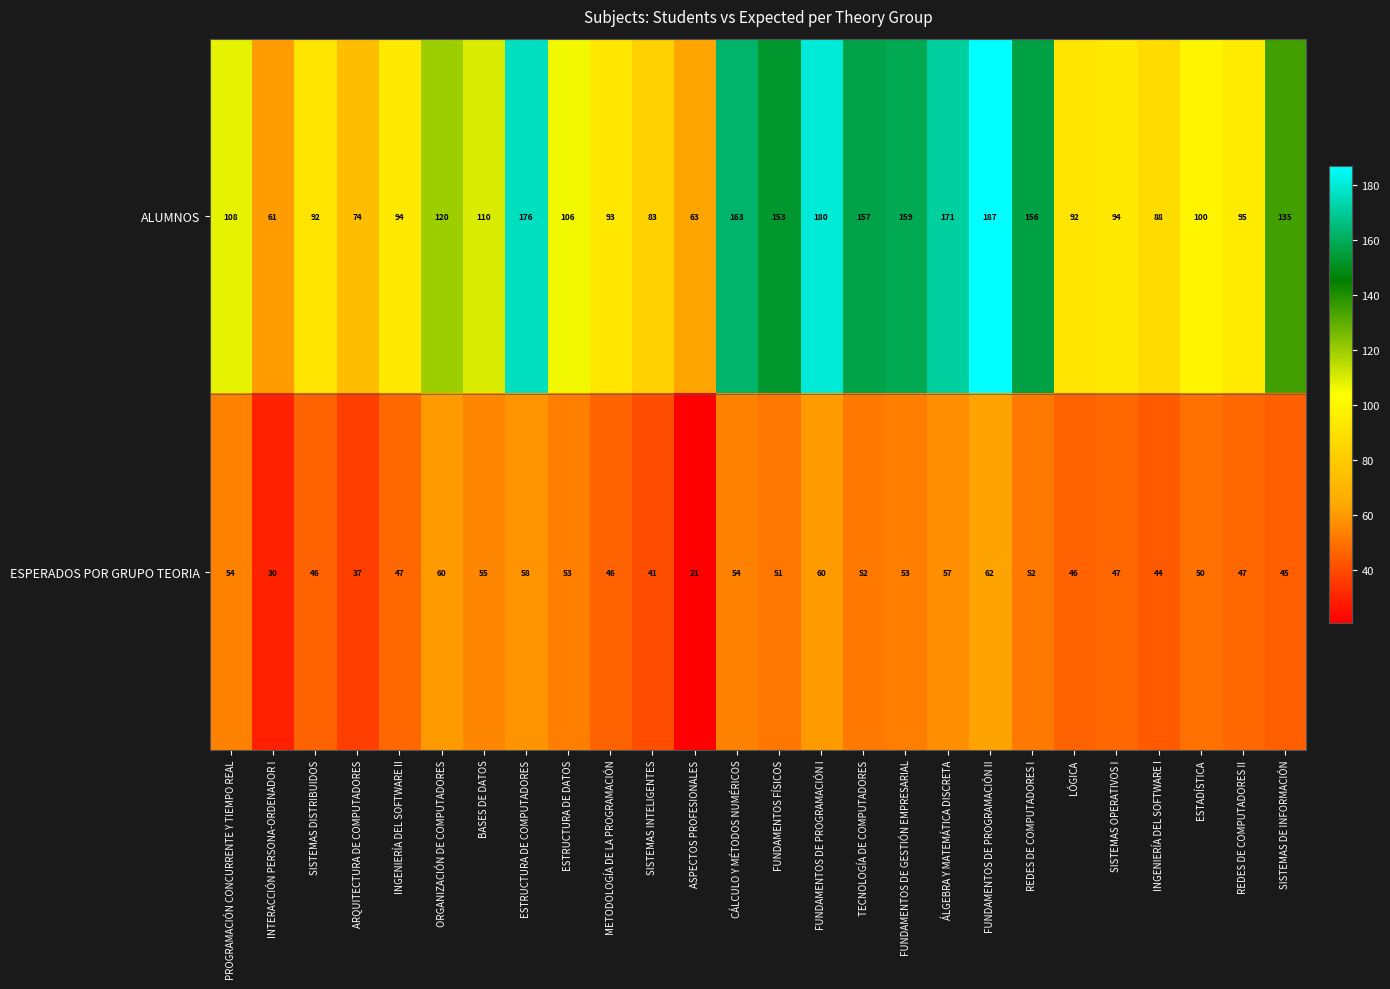

Which series has the widest spread of values?

ALUMNOS